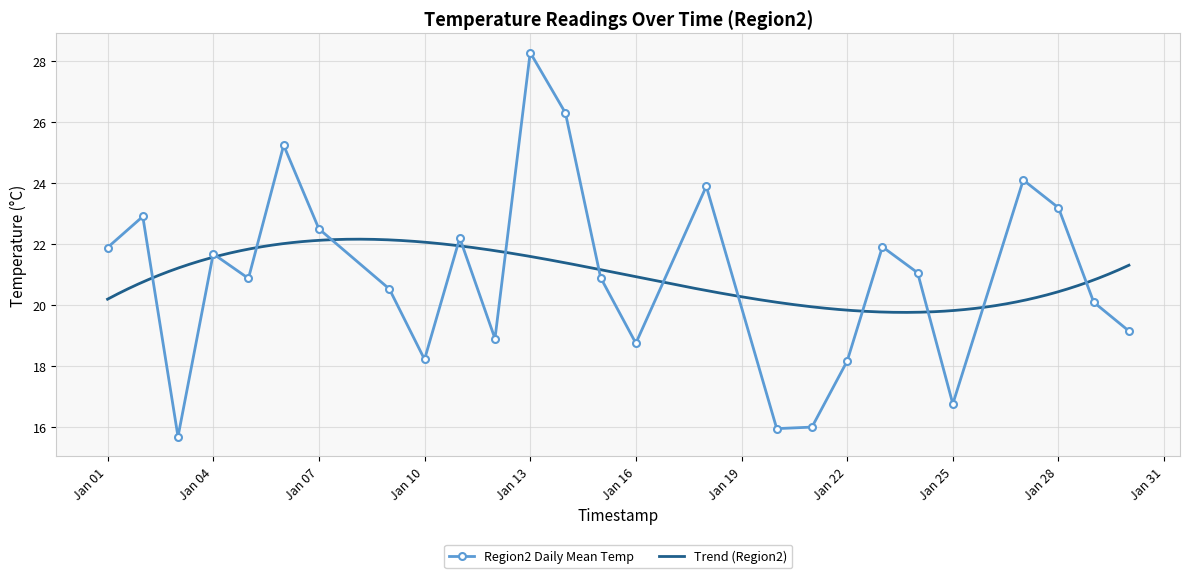

Is it true that Region2 Daily Mean Temp equals 5.0 at Jan 28?

False